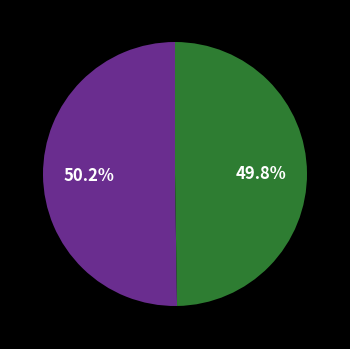

Does any single category account for the majority?

Yes